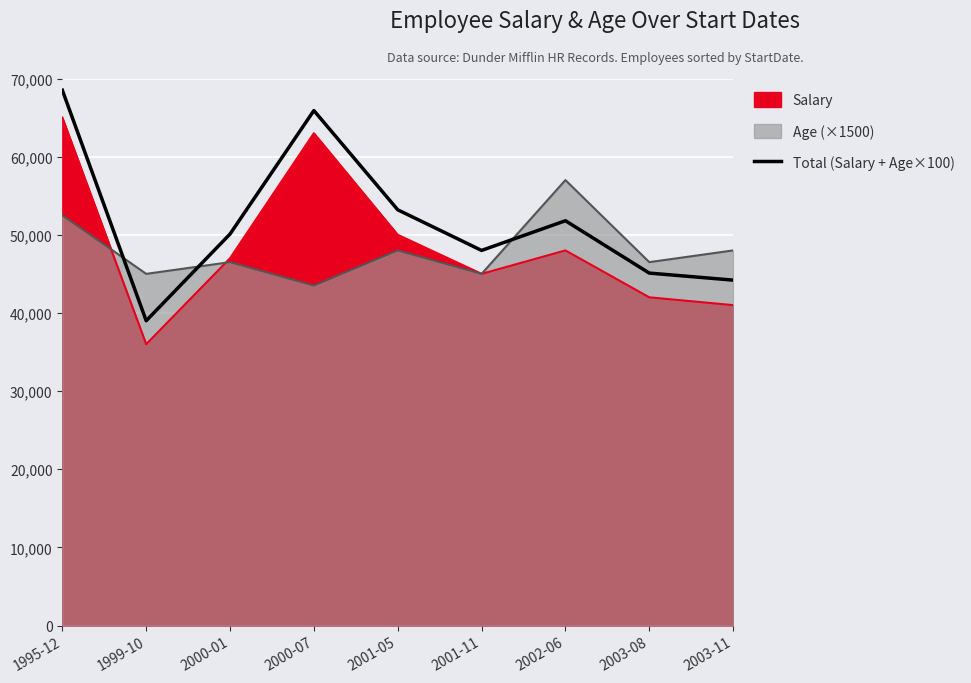

What is the average value?

51756